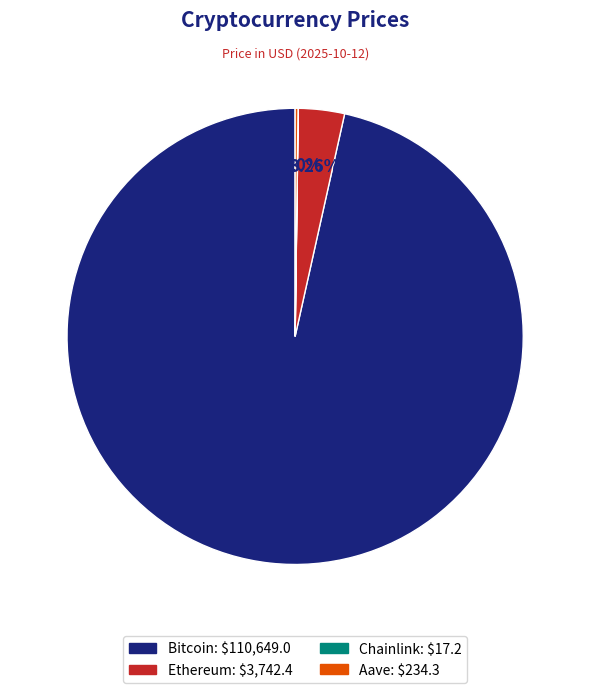

Is the sum of Bitcoin and Ethereum greater than half?

Yes